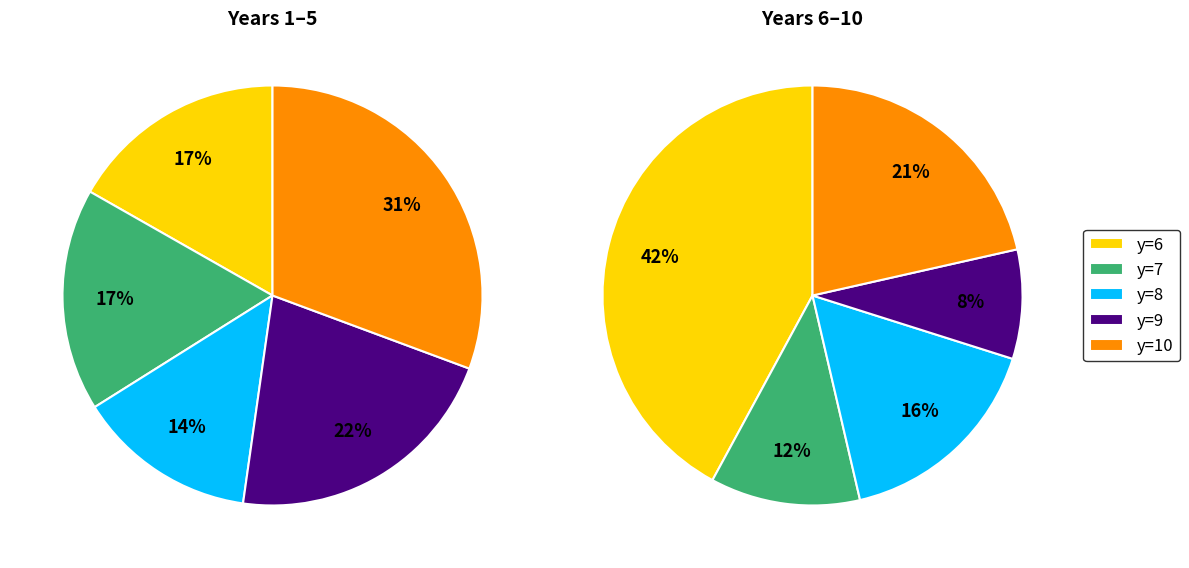

Does any single category account for the majority?

No